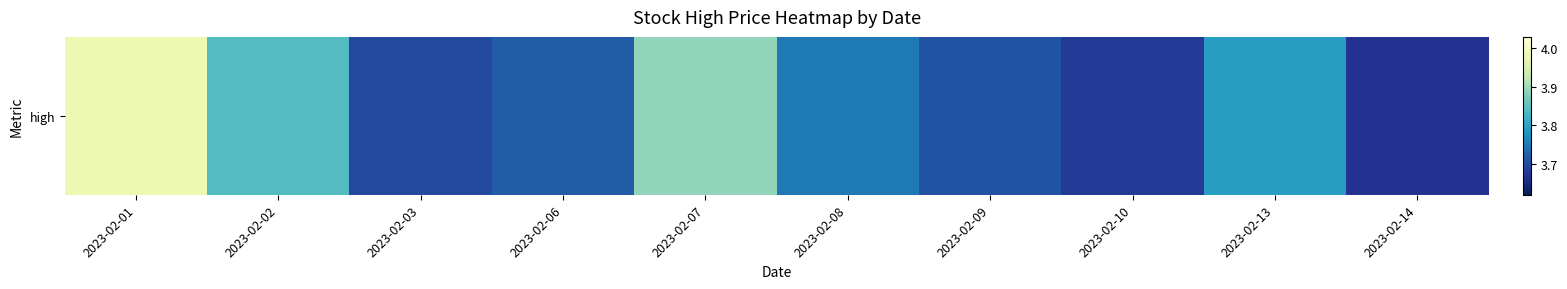

List the labels in order of value, smallest first.

2023-02-14, 2023-02-10, 2023-02-03, 2023-02-09, 2023-02-06, 2023-02-08, 2023-02-13, 2023-02-02, 2023-02-07, 2023-02-01